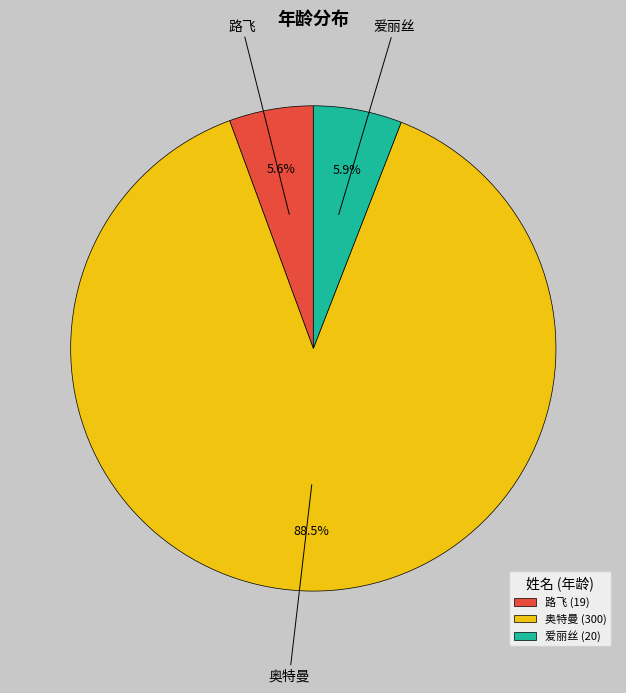

Count the number of slices in the pie.

3